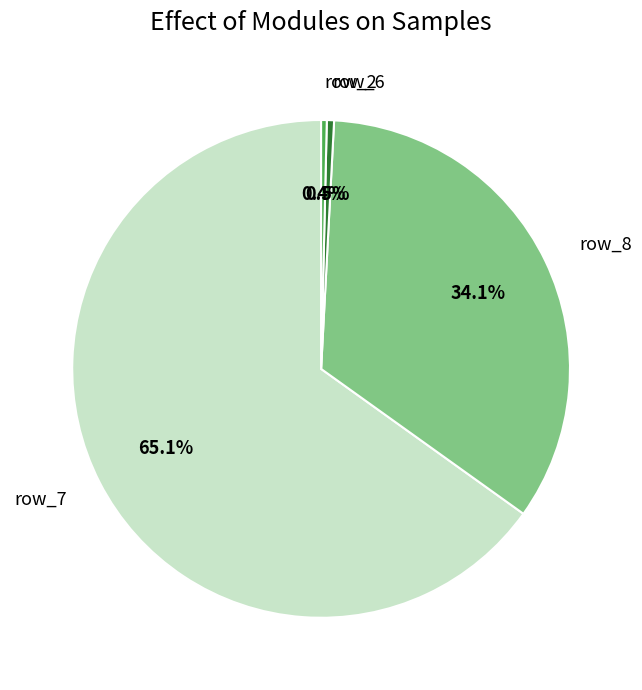

Between row_8 and row_7, which is larger?

row_7